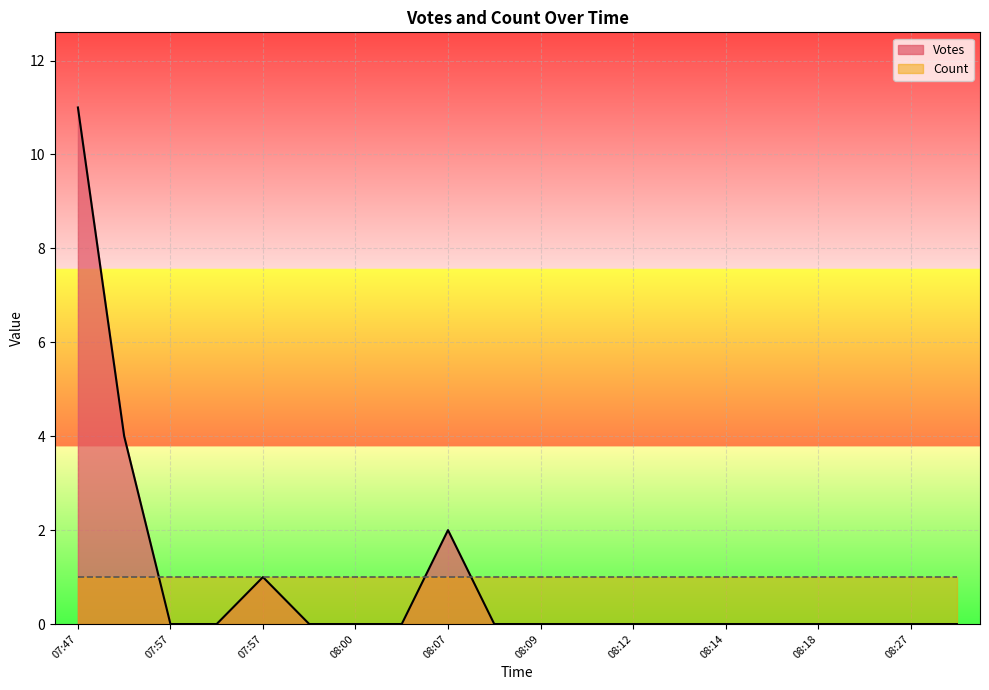

How many series are shown in this chart?

2